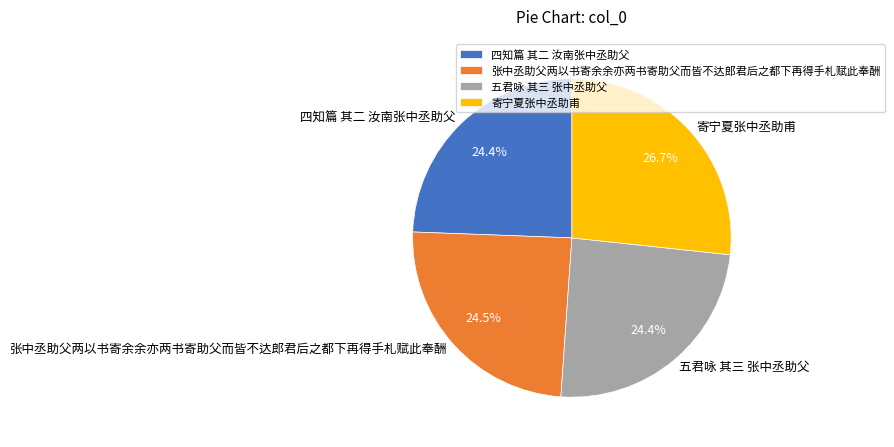

Count the number of slices in the pie.

4